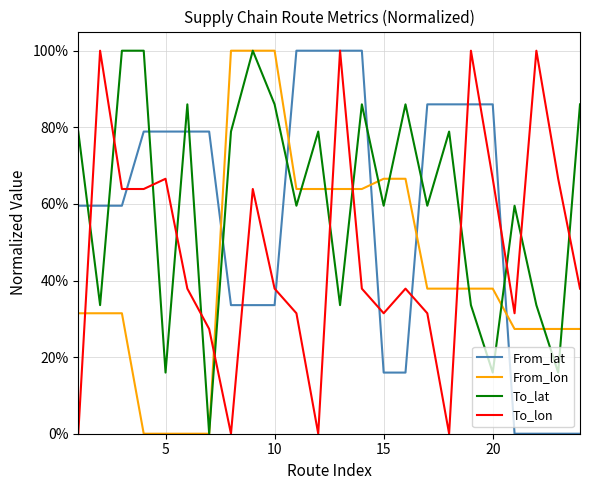

True or false: To_lon and From_lon cross at least once.

True